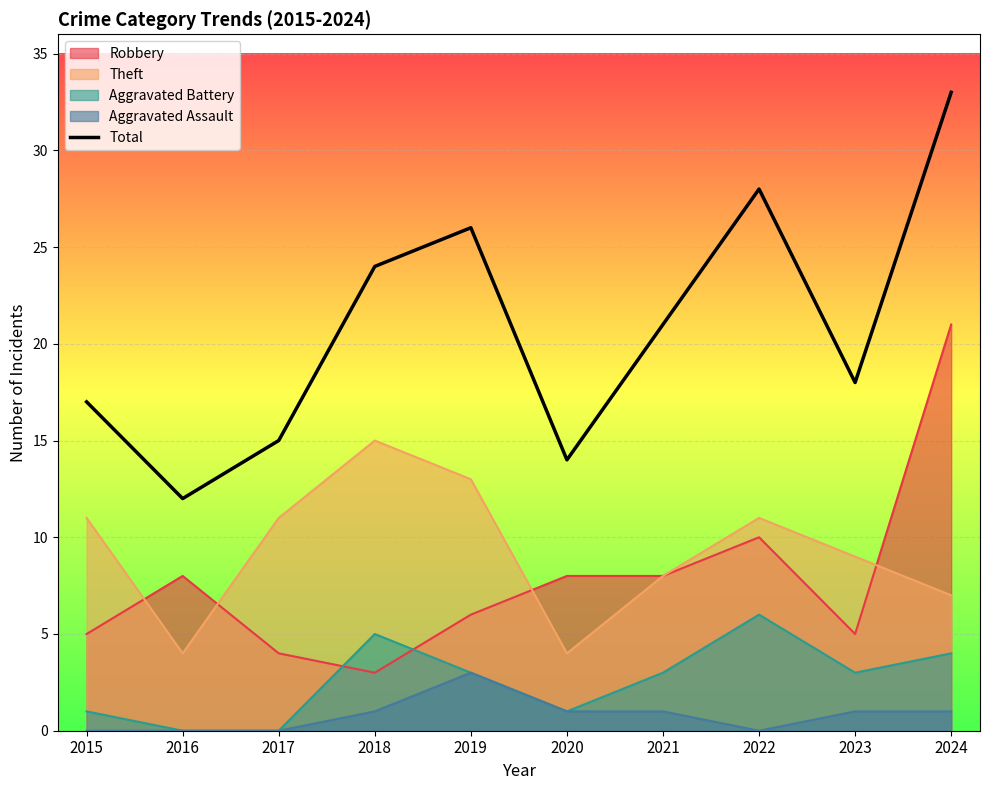

Is it true that the value at 2015 is 9?

False